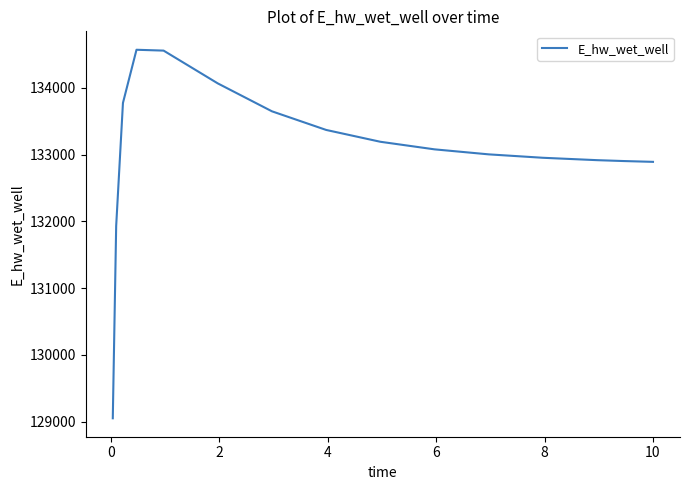

What is the maximum value shown in the chart?

134569.2